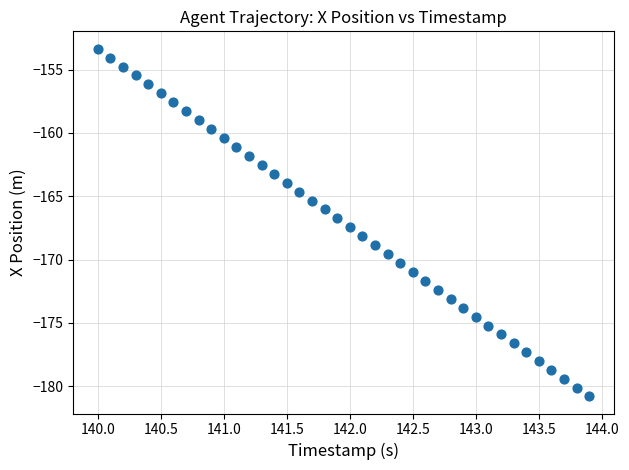

What is the range of X values (max minus min)?

3.9